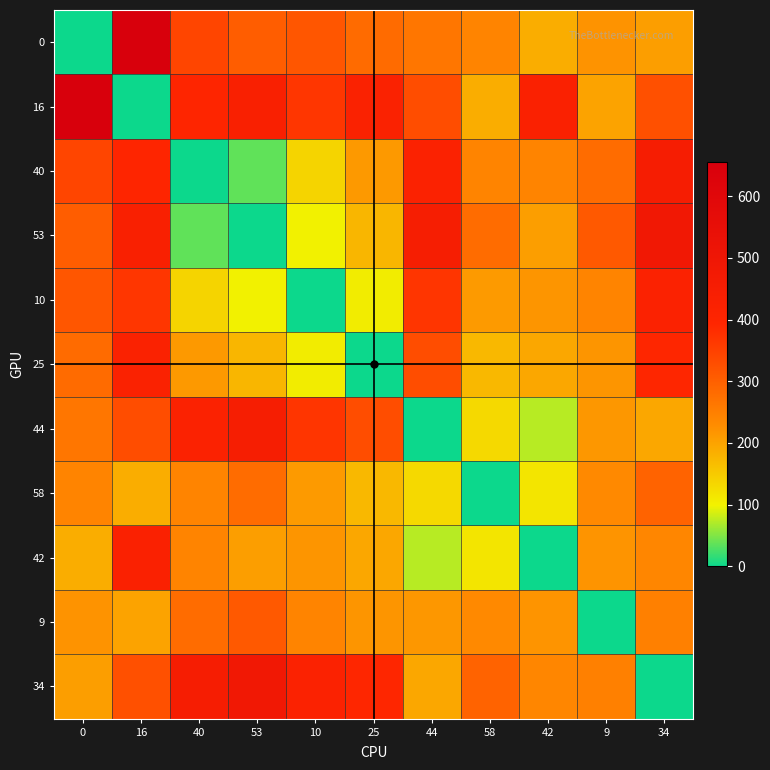

Reading left to right, what are all the values shown in this chart?

0: 0=0	16=655	40=342	53=305	10=315	25=282	44=264	58=241	42=188	9=221	34=207
16: 0=655	16=0	40=399	53=430	10=366	25=422	44=331	58=188	42=424	9=200	34=326
40: 0=342	16=399	40=0	53=37	10=136	25=213	44=418	58=243	42=243	9=279	34=453
53: 0=305	16=430	40=37	53=0	10=99	25=176	44=449	58=280	42=206	9=310	34=484
10: 0=315	16=366	40=136	53=99	10=0	25=106	44=369	58=212	42=218	9=242	34=417
25: 0=282	16=422	40=213	53=176	10=106	25=0	44=331	58=173	42=195	9=218	34=394
44: 0=264	16=331	40=418	53=449	10=369	25=331	44=0	58=130	42=73	9=215	34=195
58: 0=241	16=188	40=243	53=280	10=212	25=173	44=130	58=0	42=115	9=233	34=295
42: 0=188	16=424	40=243	53=206	10=218	25=195	44=73	58=115	42=0	9=219	34=238
9: 0=221	16=200	40=279	53=310	10=242	25=218	44=215	58=233	42=219	9=0	34=249
34: 0=207	16=326	40=453	53=484	10=417	25=394	44=195	58=295	42=238	9=249	34=0